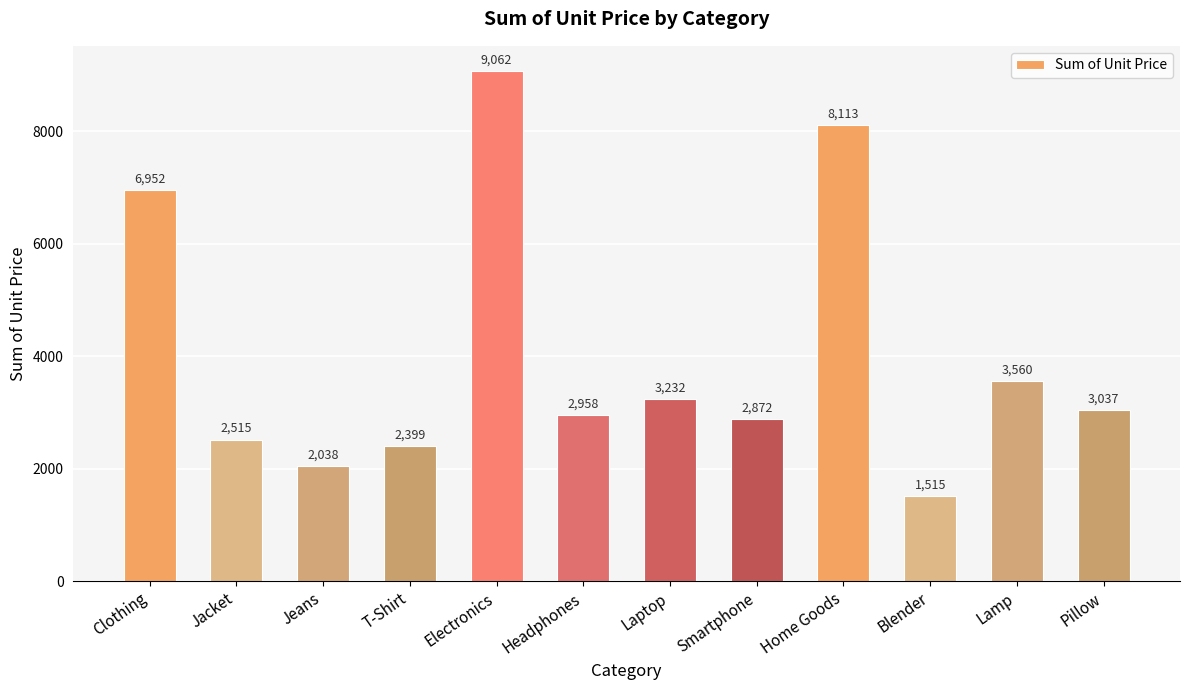

Which label corresponds to the largest value in the chart?

Electronics